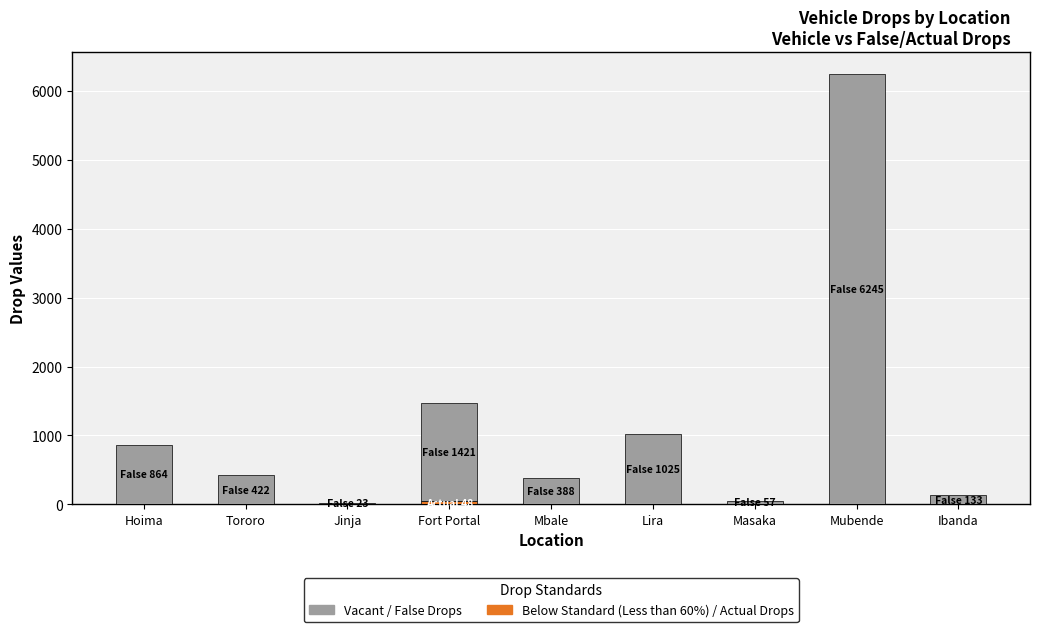

At which category is the sum across all series the highest?

Mubende